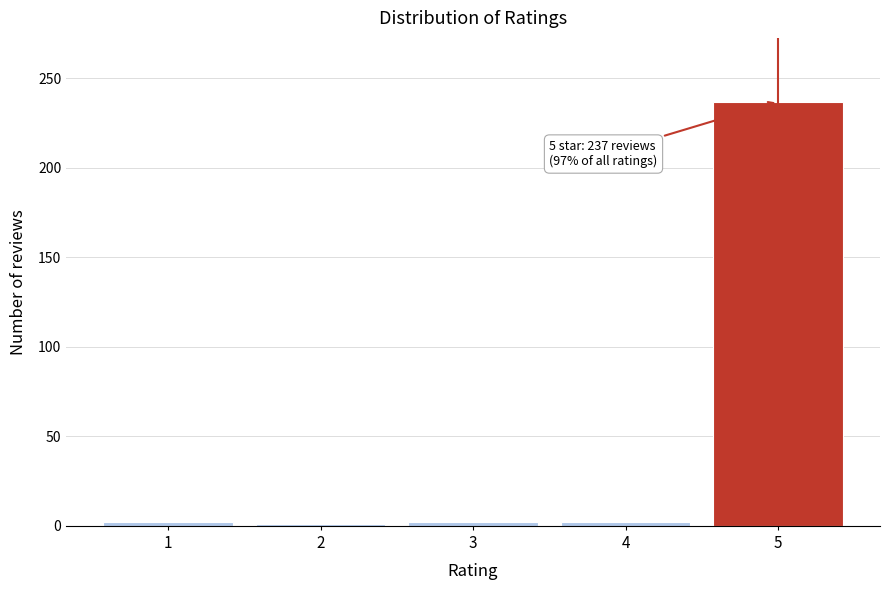

The value at 5 is 361. True or false?

False